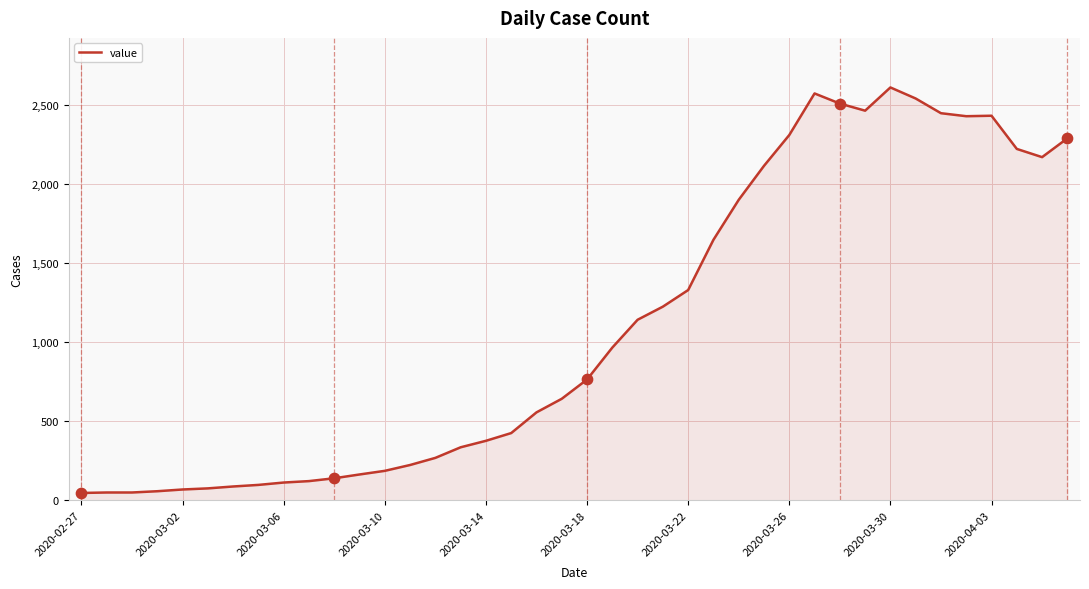

What is the difference between the maximum and minimum values?

2566